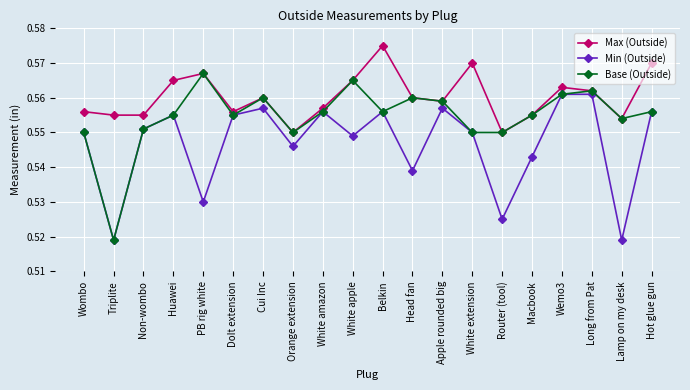

How many categories are shown in the chart?

20